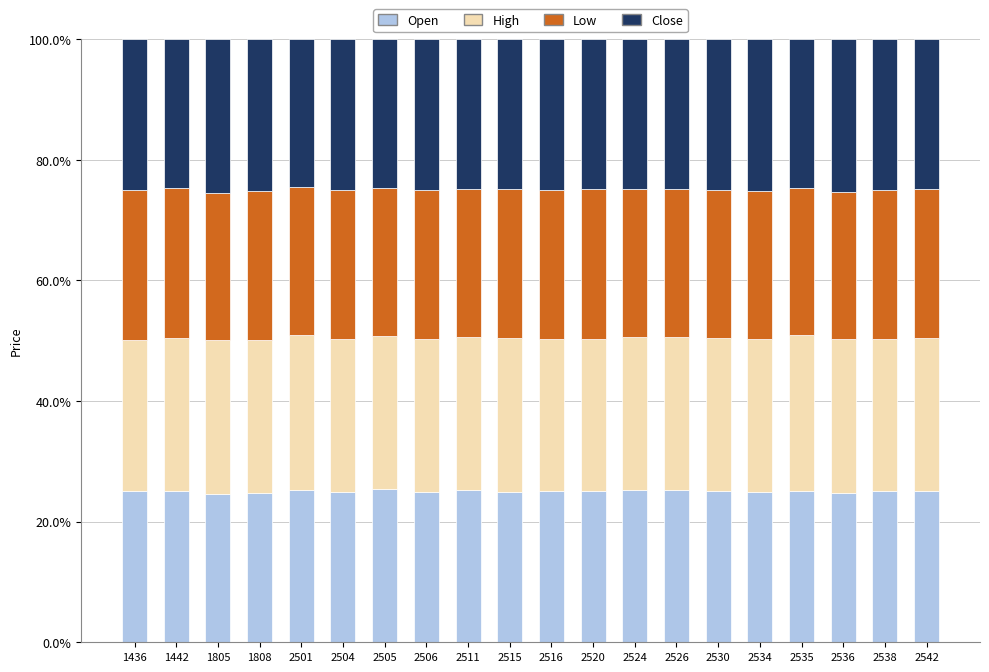

True or false: Open has a value of 40.5 at 2520.

False